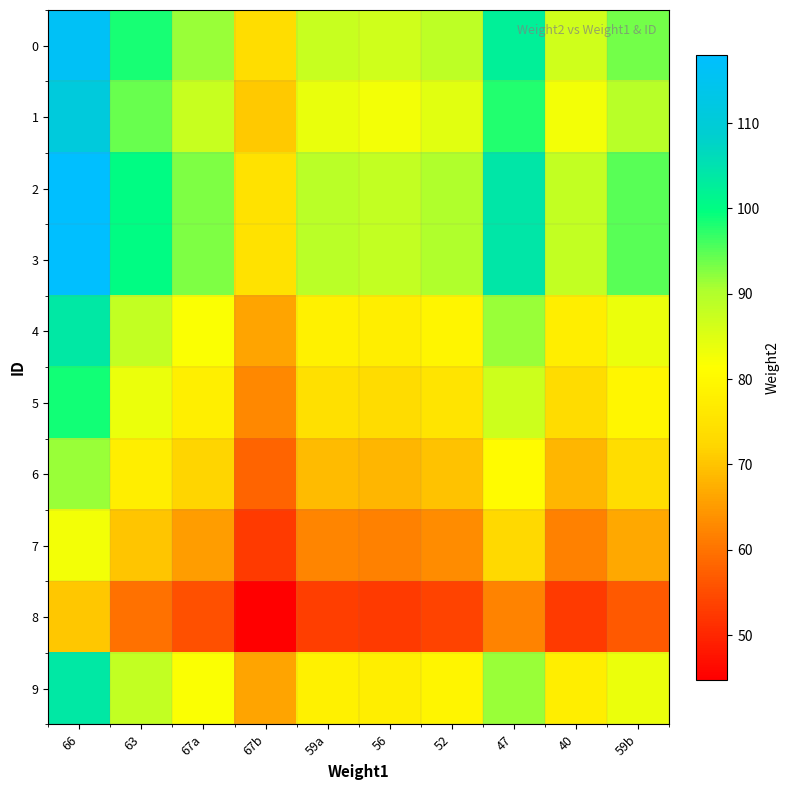

Which category has the highest value across all series?

66